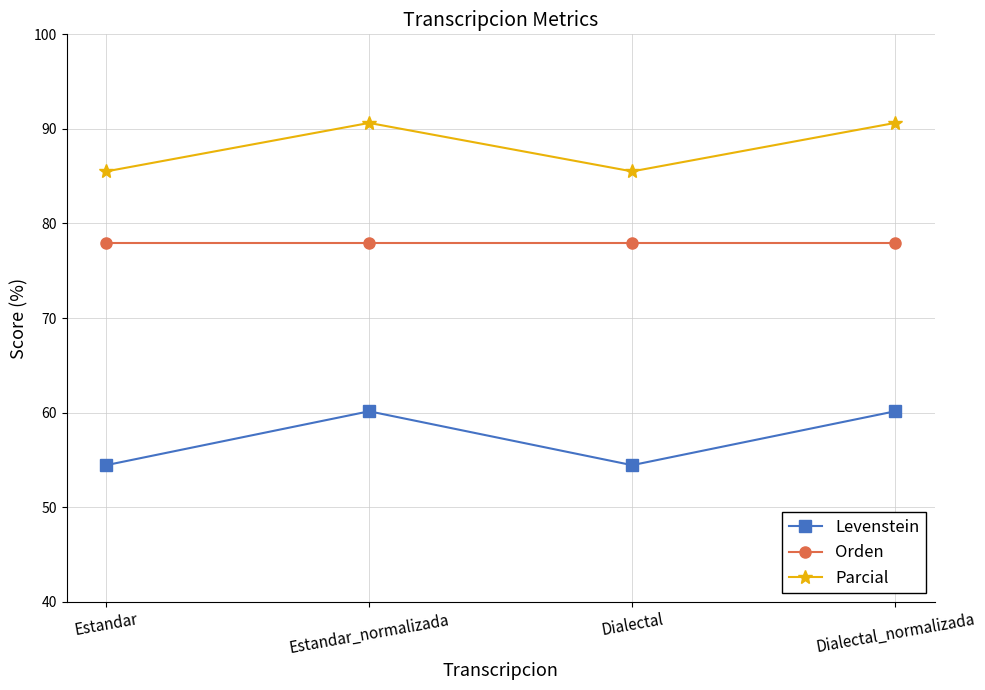

How many distinct data groups are displayed?

3